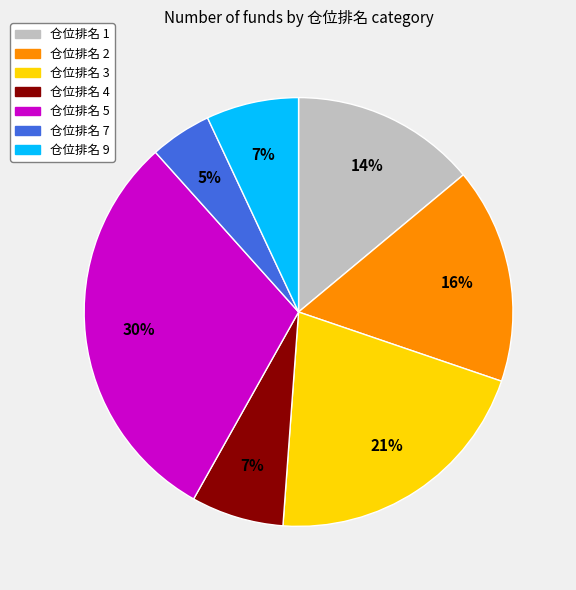

To the nearest percent, what is the combined percentage of 仓位排名 9 and 仓位排名 4?

14%